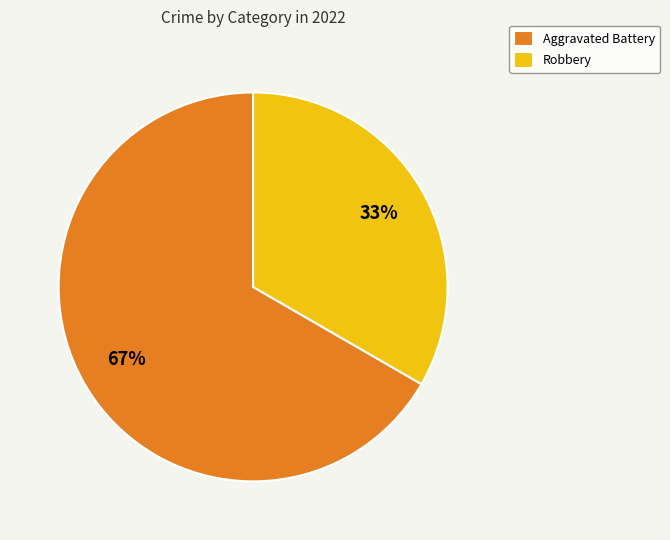

To the nearest percent, what is the average slice percentage?

50%